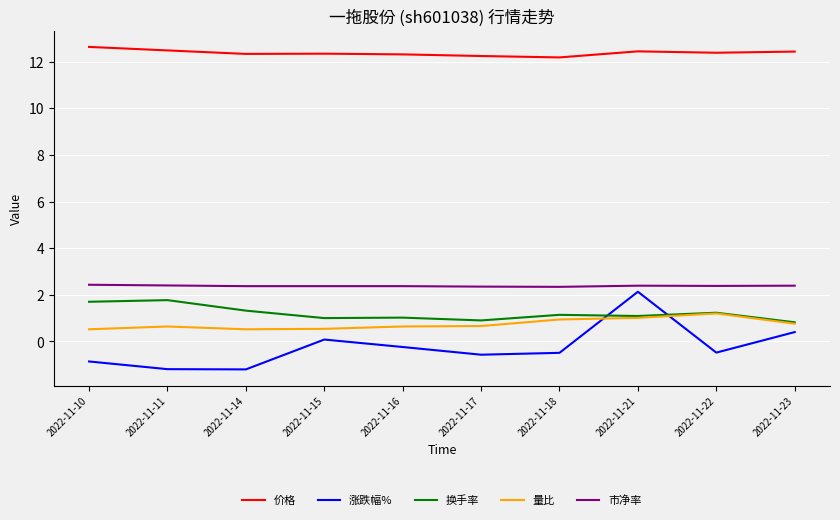

The value of 市净率 at 2022-11-10 is 2.4. True or false?

True